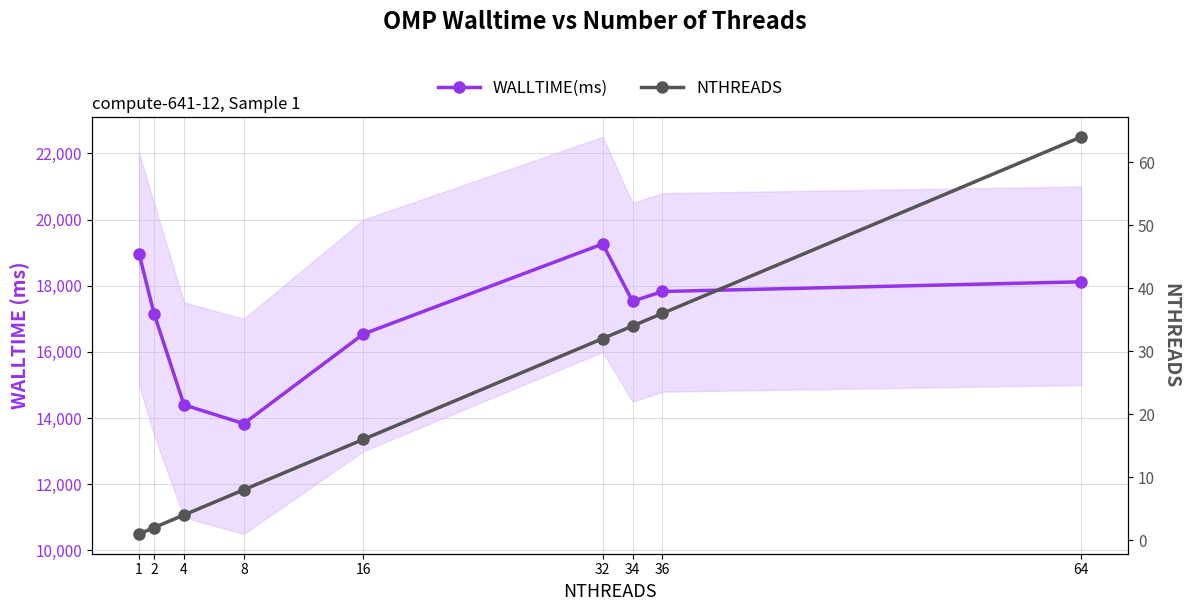

True or false: NTHREADS has a value of 16 at 16.

True